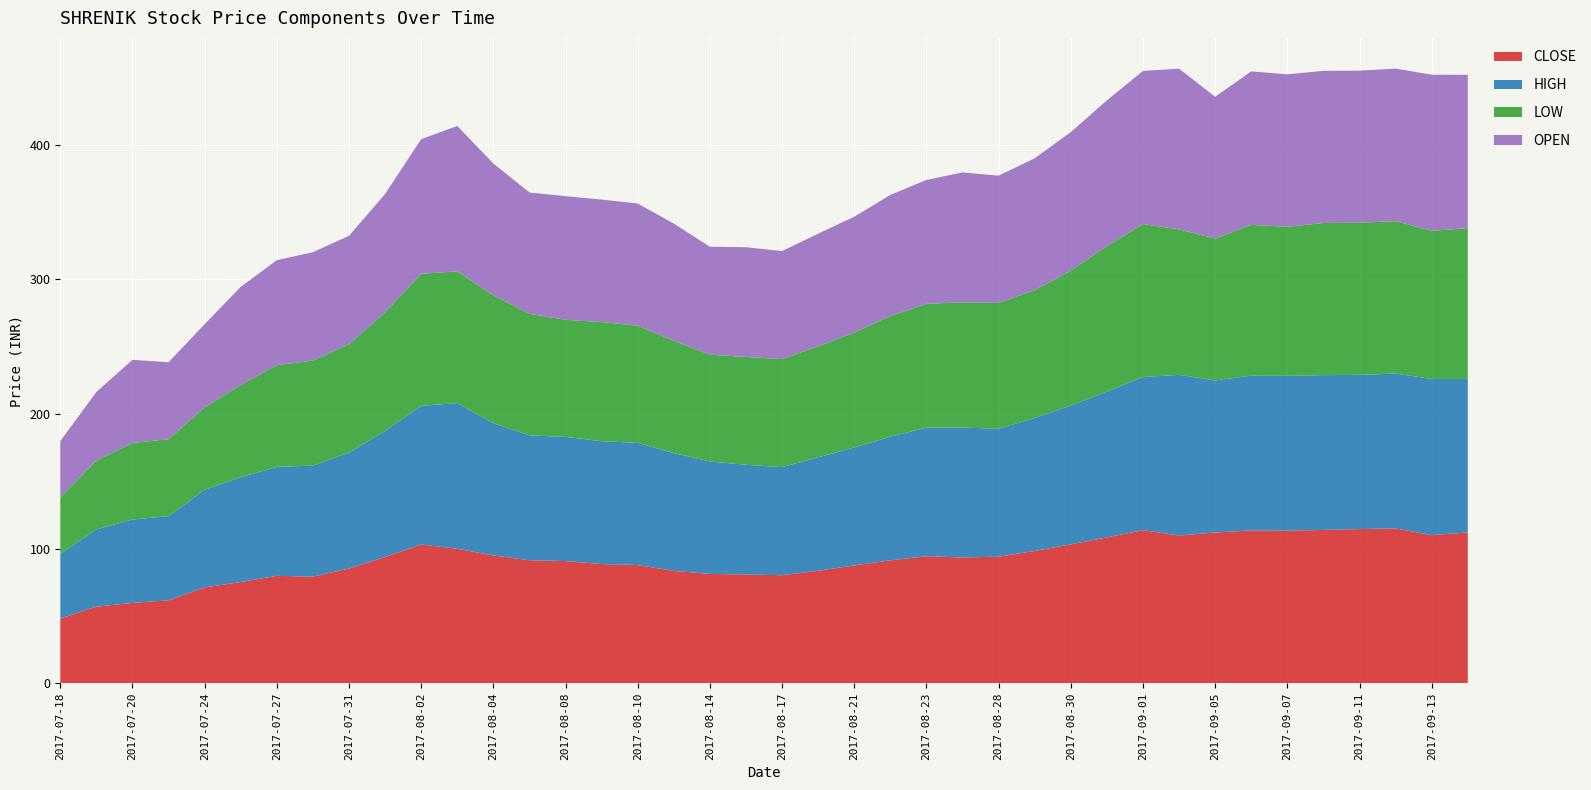

Reading left to right, transcribe all the data shown in this chart.

CLOSE: 2017-07-18=48.0	2017-07-19=56.9	2017-07-20=59.6	2017-07-21=61.6	2017-07-24=71.2	2017-07-25=75.2	2017-07-27=79.8	2017-07-28=79.2	2017-07-31=85.2	2017-08-01=93.7	2017-08-02=103.0	2017-08-03=99.8	2017-08-04=94.9	2017-08-07=91.3	2017-08-08=90.8	2017-08-09=88.5	2017-08-10=87.8	2017-08-11=83.5	2017-08-14=81.2	2017-08-16=80.8	2017-08-17=80.2	2017-08-18=83.5	2017-08-21=87.5	2017-08-22=91.2	2017-08-23=94.3	2017-08-24=93.4	2017-08-28=94.0	2017-08-29=98.2	2017-08-30=103.2	2017-08-31=108.3	2017-09-01=113.7	2017-09-04=109.7	2017-09-05=112.0	2017-09-06=113.5	2017-09-07=113.3	2017-09-08=113.8	2017-09-11=114.5	2017-09-12=115.0	2017-09-13=110.0	2017-09-14=112.0
HIGH: 2017-07-18=48.0	2017-07-19=57.4	2017-07-20=62.0	2017-07-21=62.5	2017-07-24=72.5	2017-07-25=77.8	2017-07-27=81.0	2017-07-28=82.5	2017-07-31=86.1	2017-08-01=93.7	2017-08-02=103.0	2017-08-03=108.2	2017-08-04=98.2	2017-08-07=92.8	2017-08-08=92.2	2017-08-09=91.2	2017-08-10=90.8	2017-08-11=87.5	2017-08-14=83.5	2017-08-16=81.5	2017-08-17=80.2	2017-08-18=84.2	2017-08-21=87.7	2017-08-22=91.8	2017-08-23=95.5	2017-08-24=96.5	2017-08-28=95.0	2017-08-29=98.7	2017-08-30=103.2	2017-08-31=108.3	2017-09-01=113.7	2017-09-04=119.3	2017-09-05=113.0	2017-09-06=115.0	2017-09-07=115.0	2017-09-08=115.0	2017-09-11=114.5	2017-09-12=115.0	2017-09-13=116.0	2017-09-14=114.0
LOW: 2017-07-18=41.9	2017-07-19=51.0	2017-07-20=56.9	2017-07-21=57.1	2017-07-24=61.2	2017-07-25=68.5	2017-07-27=75.5	2017-07-28=78.0	2017-07-31=80.5	2017-08-01=88.0	2017-08-02=98.0	2017-08-03=97.9	2017-08-04=94.9	2017-08-07=90.2	2017-08-08=87.0	2017-08-09=88.5	2017-08-10=87.0	2017-08-11=83.5	2017-08-14=79.3	2017-08-16=80.1	2017-08-17=80.2	2017-08-18=82.5	2017-08-21=85.3	2017-08-22=89.6	2017-08-23=92.0	2017-08-24=93.0	2017-08-28=93.5	2017-08-29=95.0	2017-08-30=100.1	2017-08-31=108.0	2017-09-01=113.7	2017-09-04=108.0	2017-09-05=105.3	2017-09-06=112.0	2017-09-07=110.7	2017-09-08=113.0	2017-09-11=113.0	2017-09-12=113.2	2017-09-13=110.0	2017-09-14=112.0
OPEN: 2017-07-18=41.9	2017-07-19=51.0	2017-07-20=61.7	2017-07-21=57.1	2017-07-24=61.8	2017-07-25=72.9	2017-07-27=78.0	2017-07-28=80.5	2017-07-31=80.5	2017-08-01=88.0	2017-08-02=100.0	2017-08-03=108.0	2017-08-04=98.0	2017-08-07=90.2	2017-08-08=91.8	2017-08-09=91.0	2017-08-10=90.8	2017-08-11=87.0	2017-08-14=80.2	2017-08-16=81.5	2017-08-17=80.2	2017-08-18=83.7	2017-08-21=86.0	2017-08-22=90.0	2017-08-23=92.0	2017-08-24=96.5	2017-08-28=94.5	2017-08-29=98.0	2017-08-30=103.0	2017-08-31=108.3	2017-09-01=113.7	2017-09-04=119.3	2017-09-05=105.3	2017-09-06=114.0	2017-09-07=113.2	2017-09-08=113.0	2017-09-11=113.0	2017-09-12=113.2	2017-09-13=116.0	2017-09-14=113.9